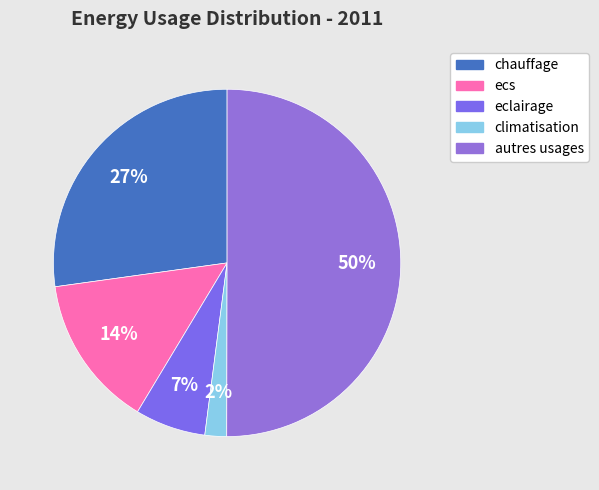

Count the number of slices in the pie.

5